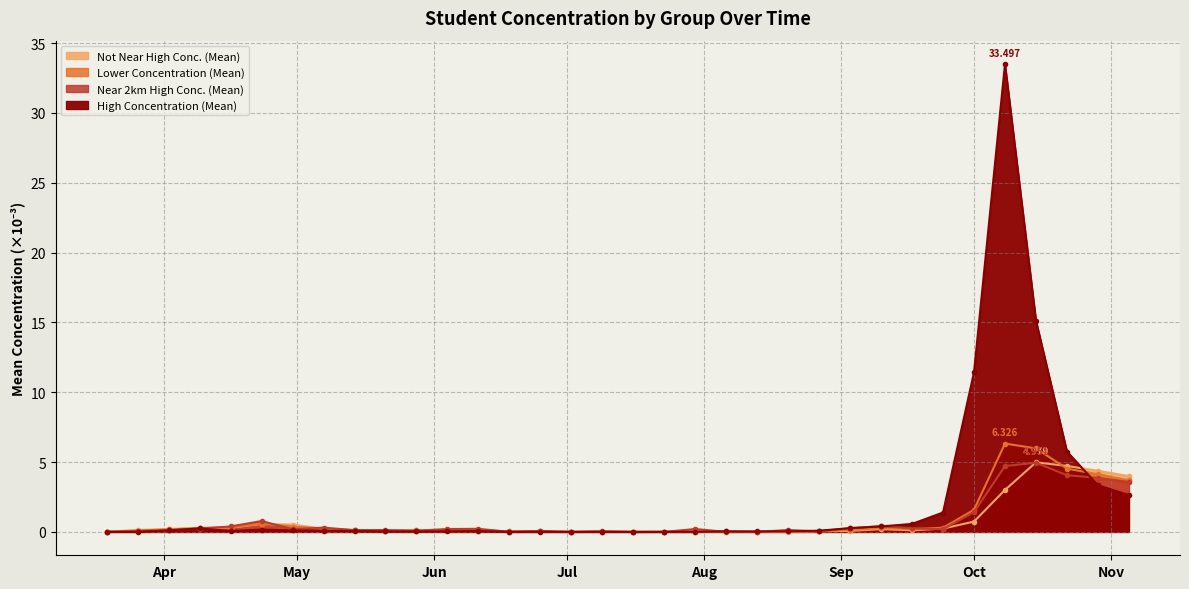

True or false: not_near_high_conc_student_mean has a value of 0.2 at 2020-04-02.

True